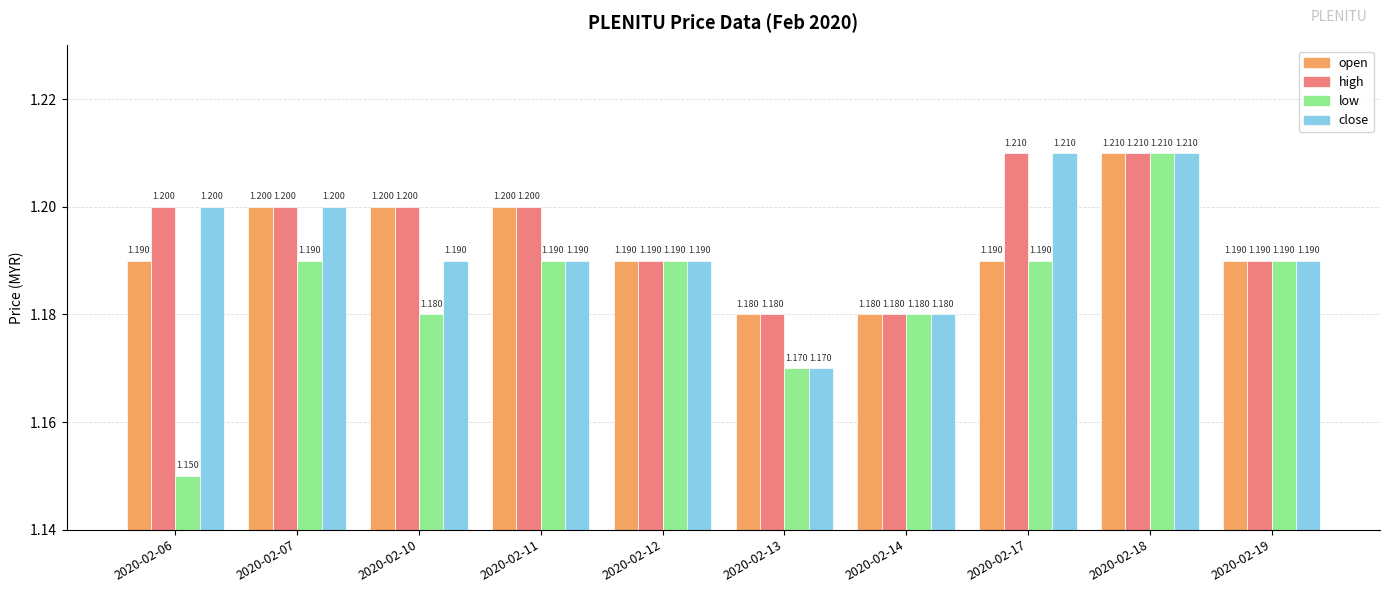

Is the value of high at 2020-02-18 greater than the value of close at 2020-02-10?

Yes